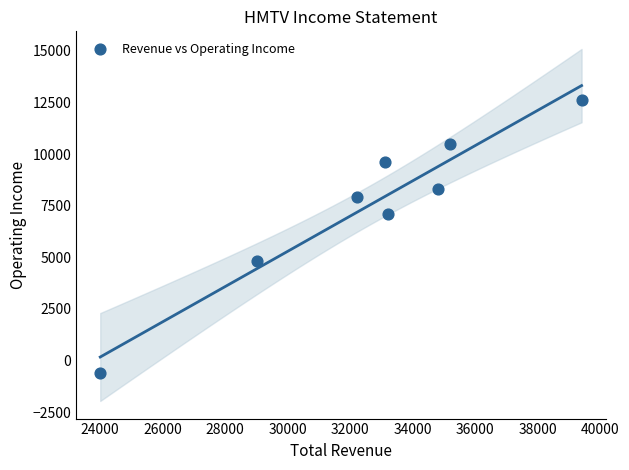

What is the range of X values (max minus min)?

15400